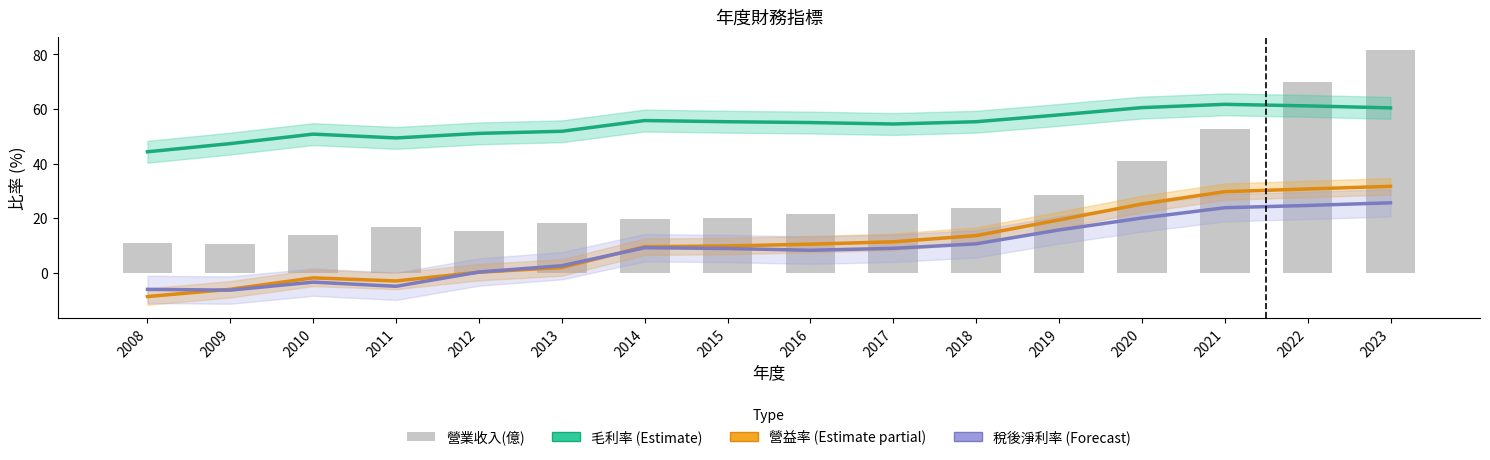

The value of 稅後淨利率 (Forecast) at 2012 is 0.3. True or false?

True